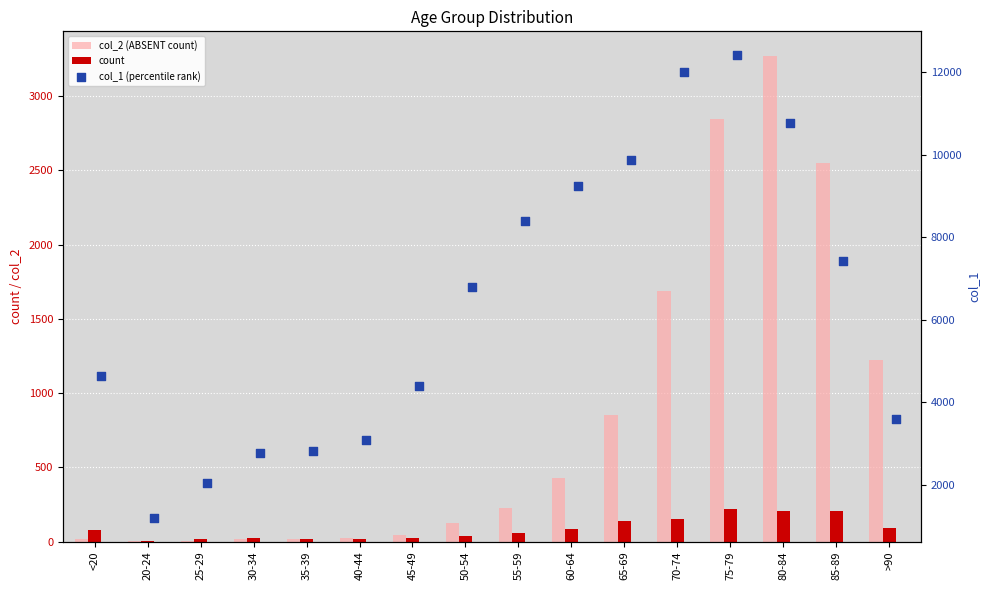

Which series contains the lowest Y value?

col_2 (ABSENT count)